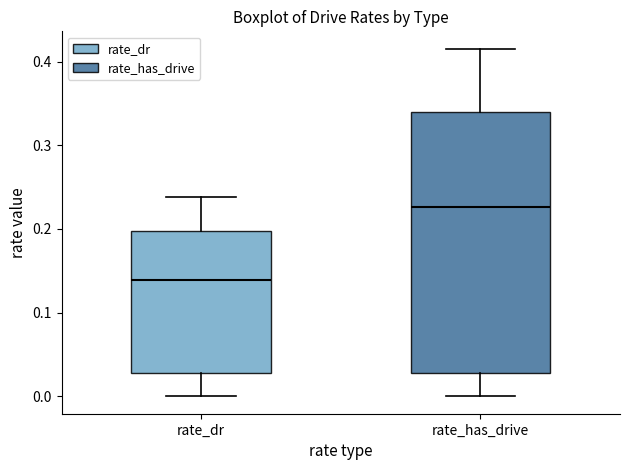

Comparing the boxes themselves (not the whiskers), which one is the tallest?

rate_has_drive